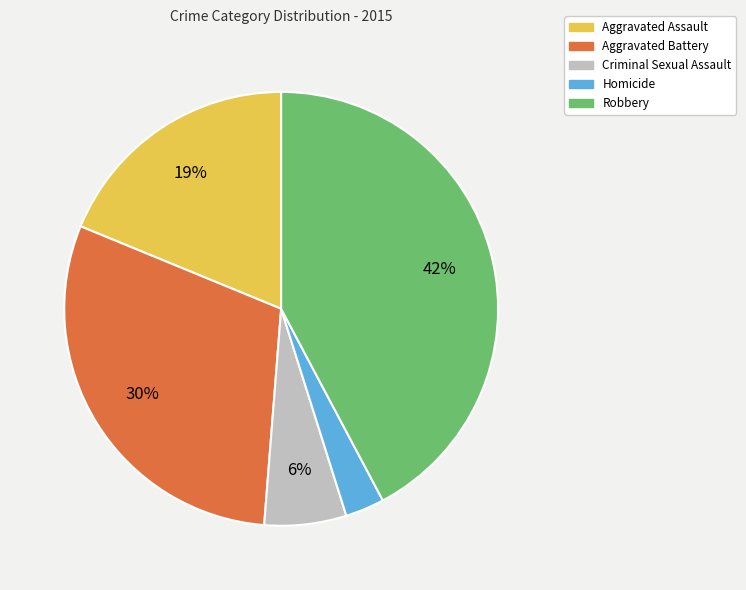

What percentage is the Aggravated Battery slice, to the nearest percent?

30%